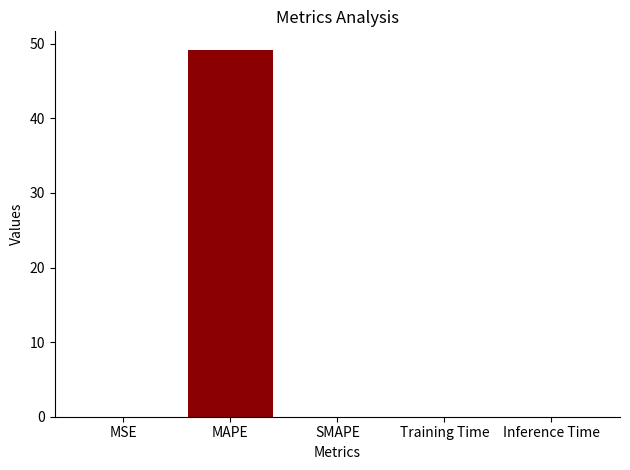

The chart shows a value of 73.8 at MAPE. True or false?

False